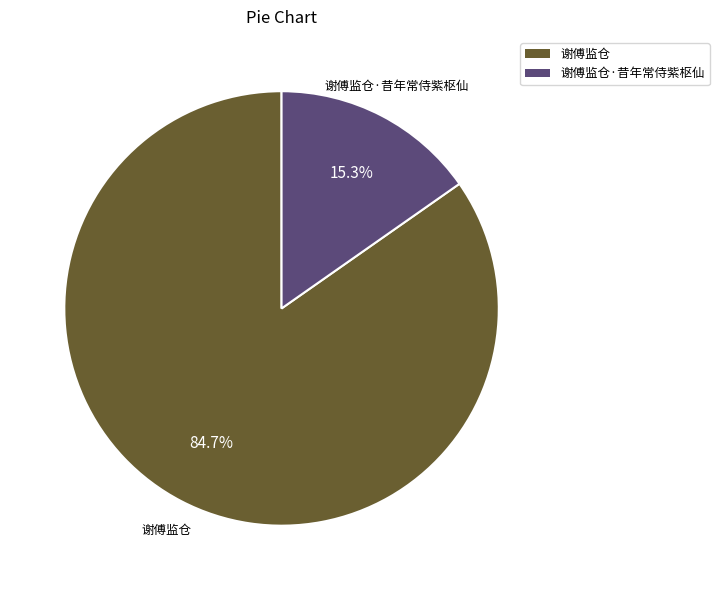

Combined, do 谢傅监仓 and 谢傅监仓·昔年常侍紫枢仙 account for over 50%?

Yes